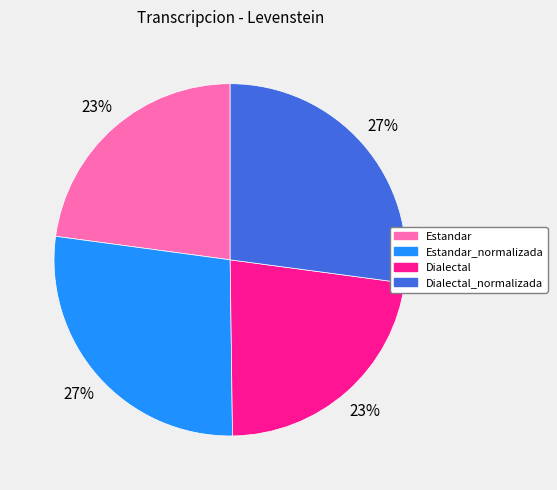

Is Estandar the majority of the pie?

No